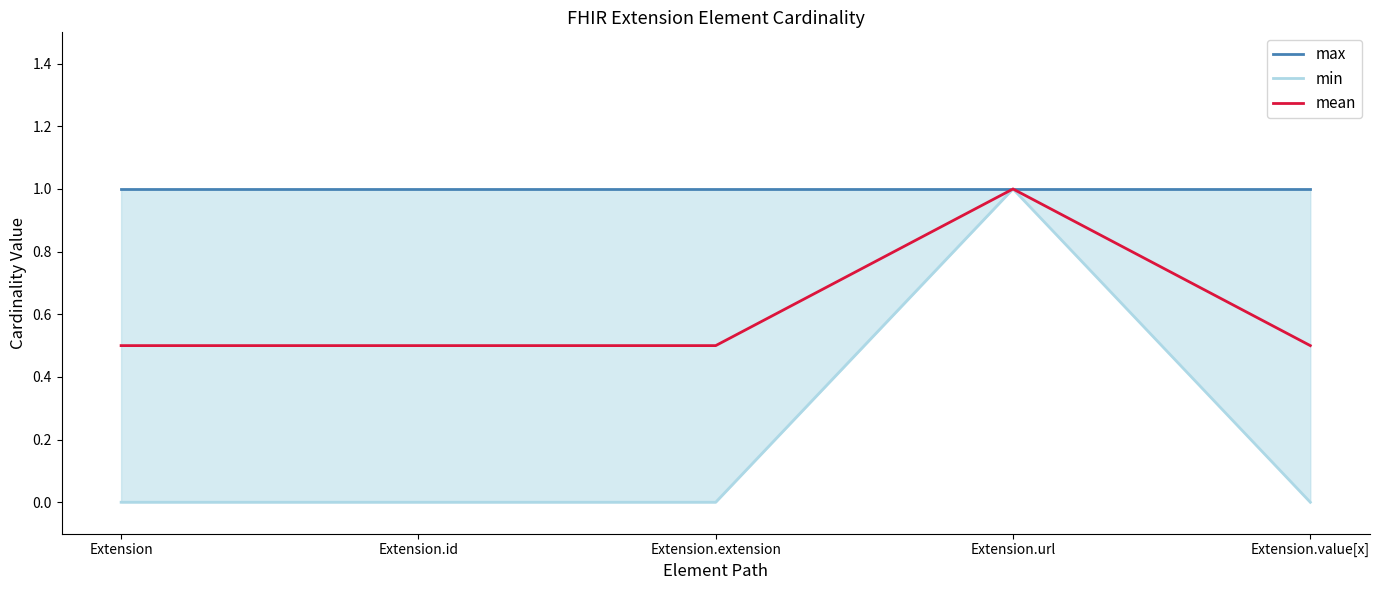

True or false: mean and max cross at least once.

False